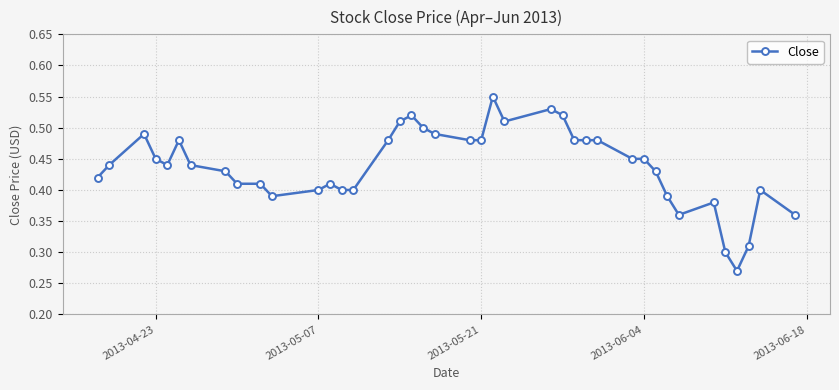

Count the values in the range 0 to 1.

40